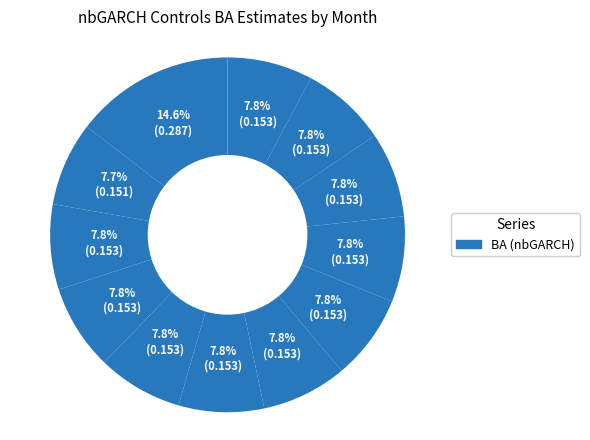

Which category has the biggest portion of the pie?

9